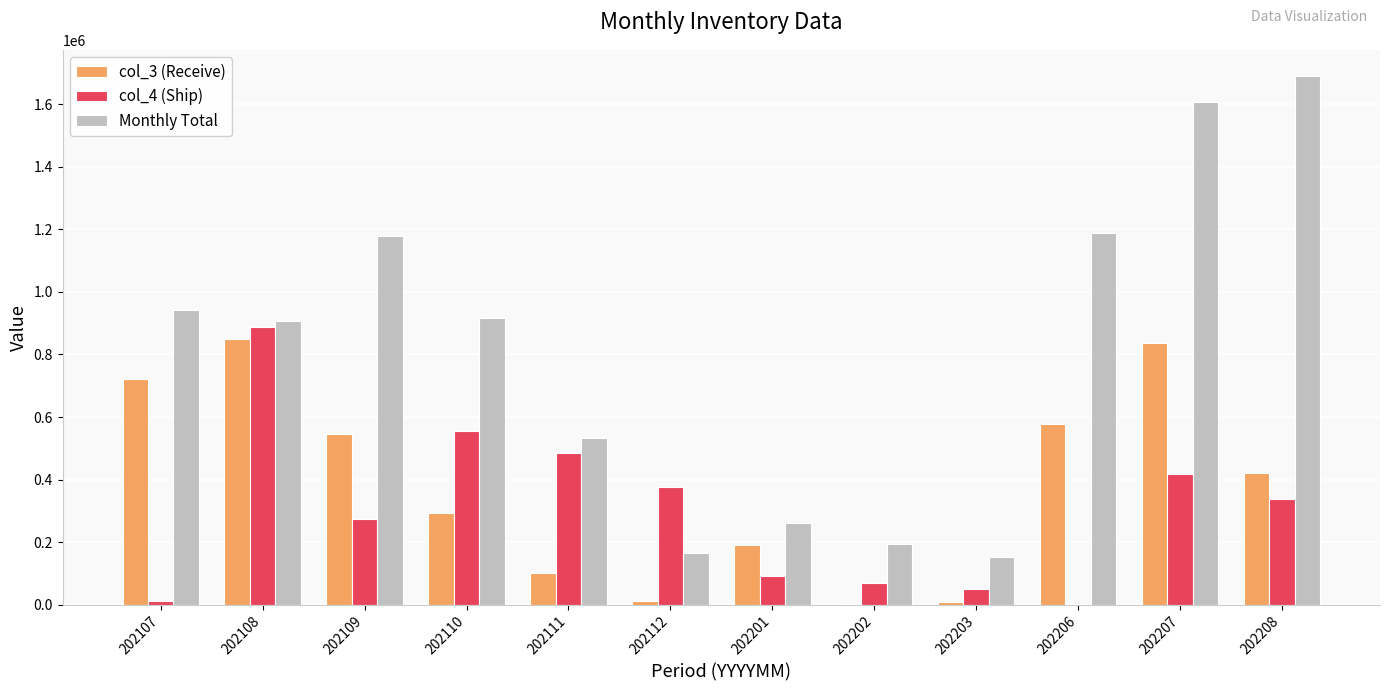

Which category has the highest value across all series?

202208